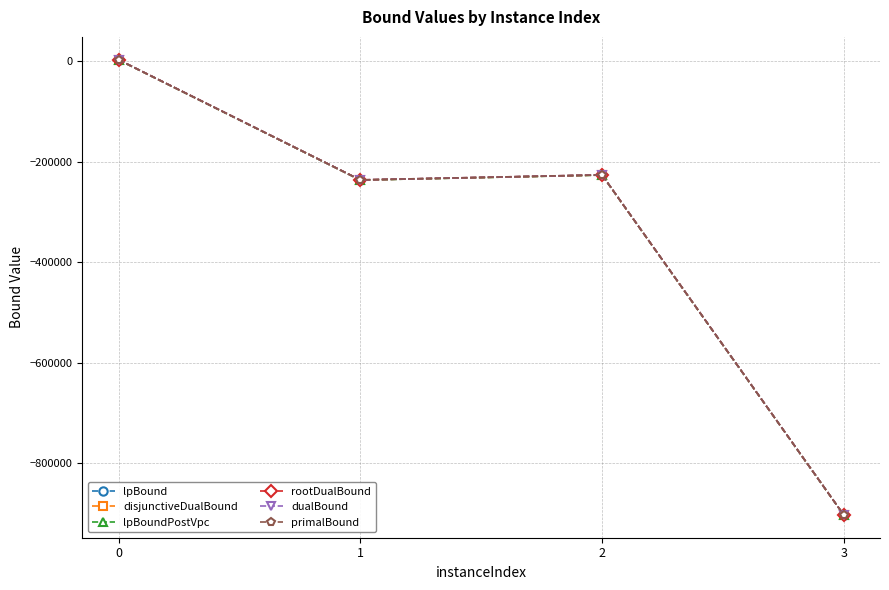

The value of disjunctiveDualBound at 0 is 714.4. True or false?

False